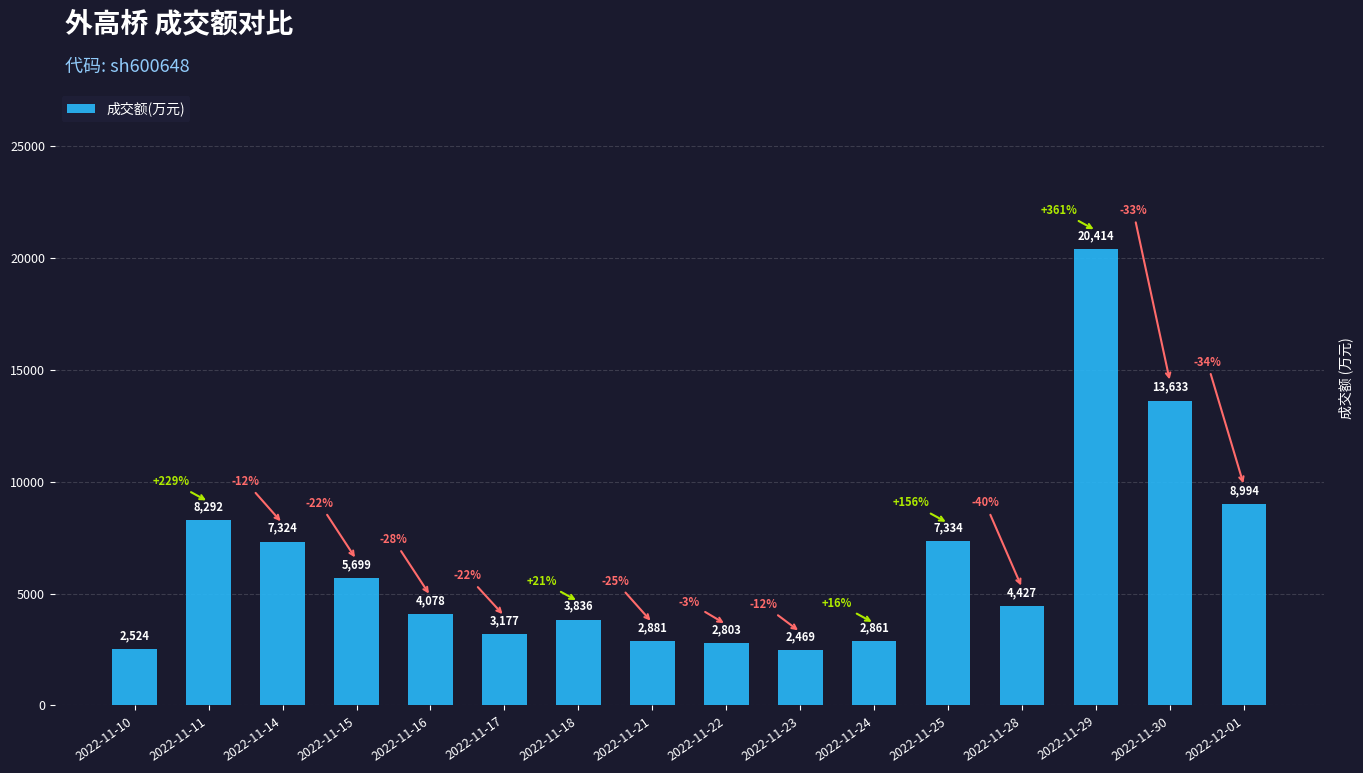

Reading left to right, transcribe all the data shown in this chart.

2524	8292	7324	5699	4078	3177	3836	2881	2803	2469	2861	7334	4427	20414	13633	8994